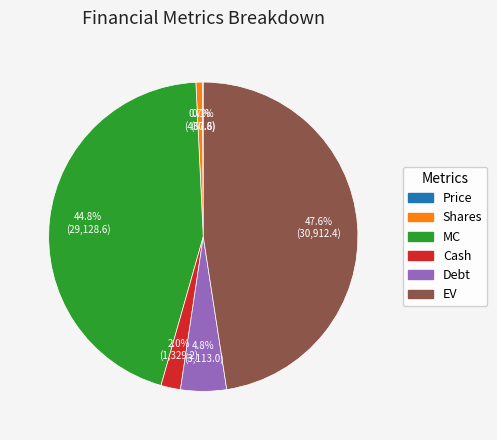

What is the largest slice in the pie chart?

EV